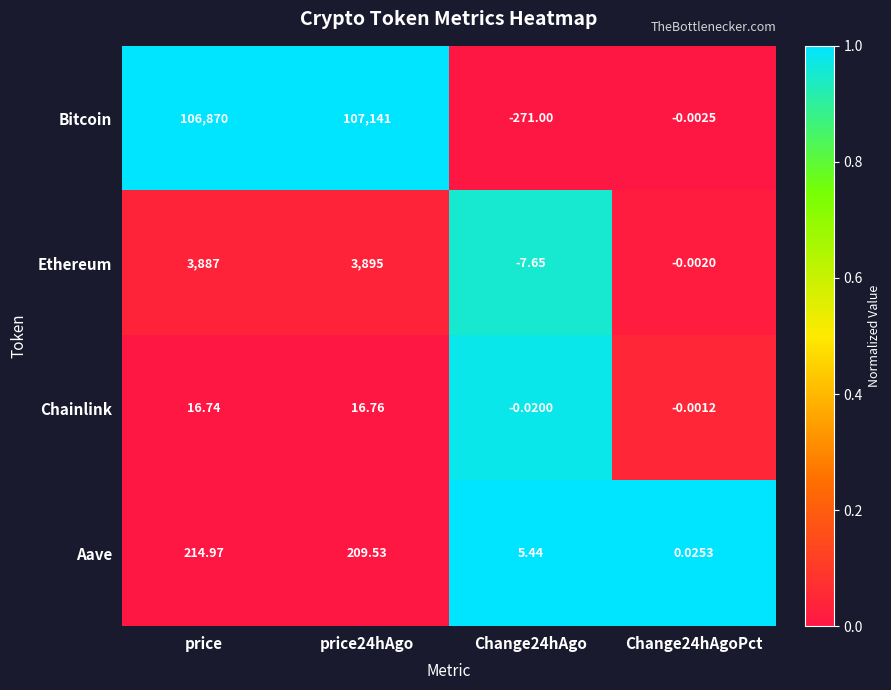

Which series changed the most between price and Change24hAgoPct?

Bitcoin